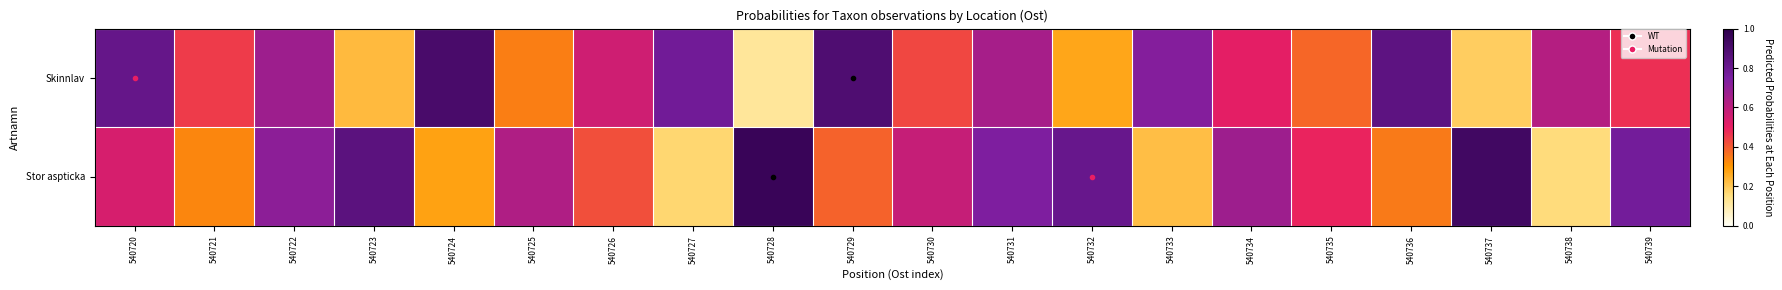

Which series changed the most between 540724 and 540736?

Skinnlav